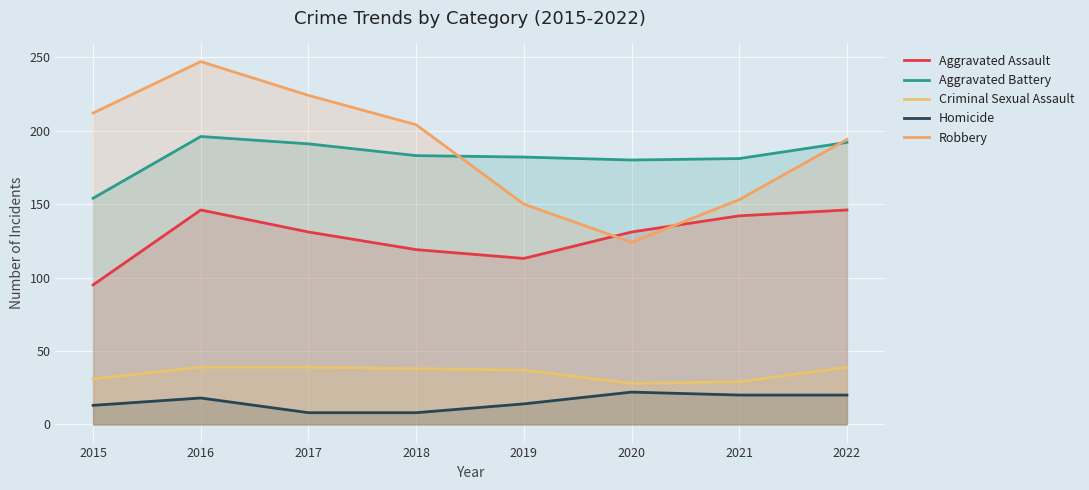

Which has a higher value, 2021 or 2017?

2021